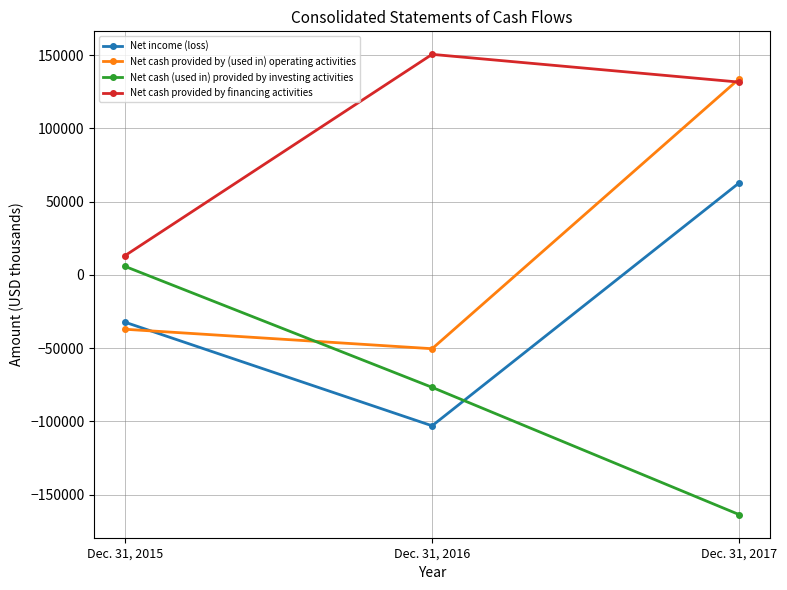

Where does the Net income (loss) series first go above -32231?

Dec. 31, 2017